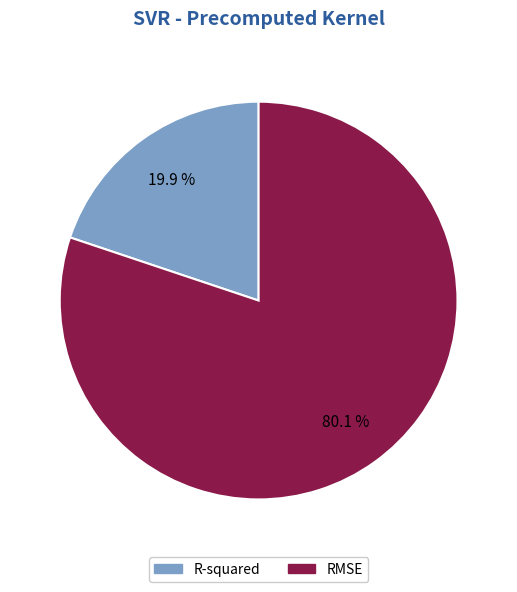

What is the majority slice?

RMSE